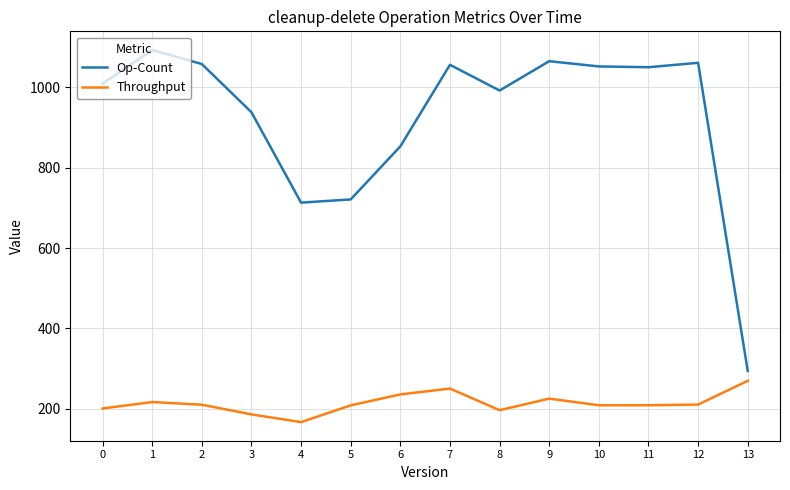

List the series in order of their peak value, highest first.

Op-Count, Throughput